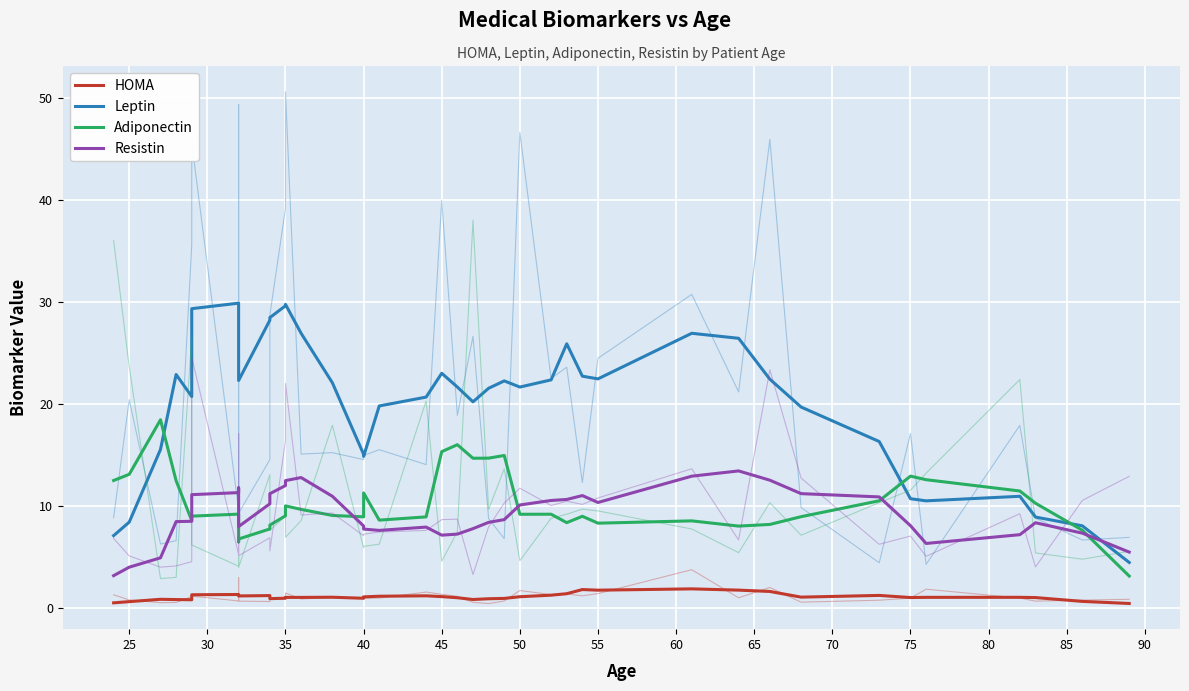

How many values in the Adiponectin series are below 9?

16